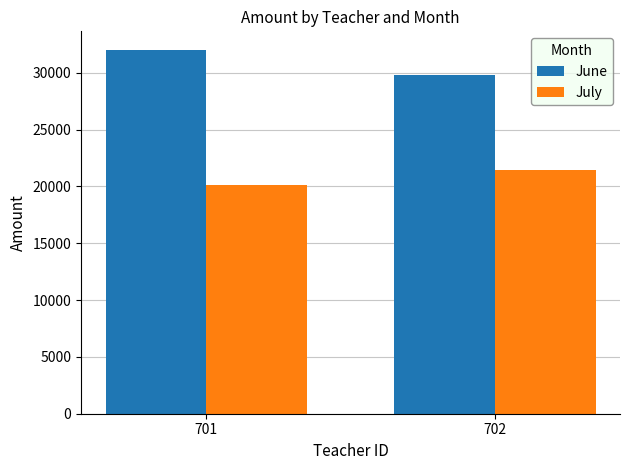

How many bars are there in total?

4